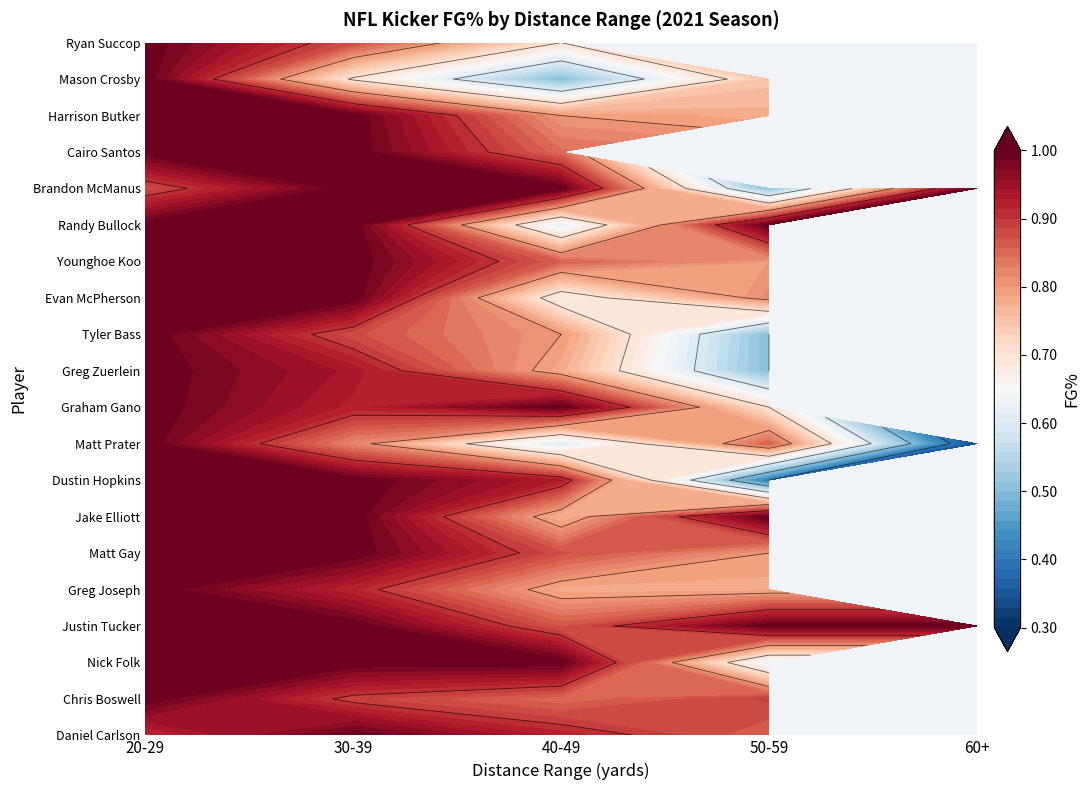

Reading right to left, transcribe all the data shown in this chart.

Daniel Carlson: 0.0	0.9	0.9	1.0	0.9
Chris Boswell: 0.0	0.9	0.8	0.9	1.0
Nick Folk: 0.0	0.6	1.0	1.0	1.0
Justin Tucker: 1.0	1.0	0.9	1.0	1.0
Greg Joseph: 0.0	0.8	0.8	0.9	1.0
Matt Gay: 0.0	0.8	0.9	1.0	1.0
Jake Elliott: 0.0	1.0	0.8	1.0	1.0
Dustin Hopkins: 0.0	0.4	0.9	1.0	1.0
Matt Prater: 0.3	0.9	0.6	0.8	1.0
Graham Gano: 0.0	0.7	1.0	0.9	1.0
Greg Zuerlein: 0.0	0.5	0.8	0.9	1.0
Tyler Bass: 0.0	0.5	0.8	0.9	1.0
Evan McPherson: 0.0	0.8	0.7	1.0	1.0
Younghoe Koo: 0.0	0.8	0.9	1.0	1.0
Randy Bullock: 0.0	1.0	0.6	1.0	1.0
Brandon McManus: 1.0	0.5	1.0	1.0	0.9
Cairo Santos: 0.0	0.0	0.8	1.0	1.0
Harrison Butker: 0.0	0.8	0.8	1.0	1.0
Mason Crosby: 0.0	0.8	0.5	0.7	1.0
Ryan Succop: 0.0	0.0	0.7	0.9	1.0